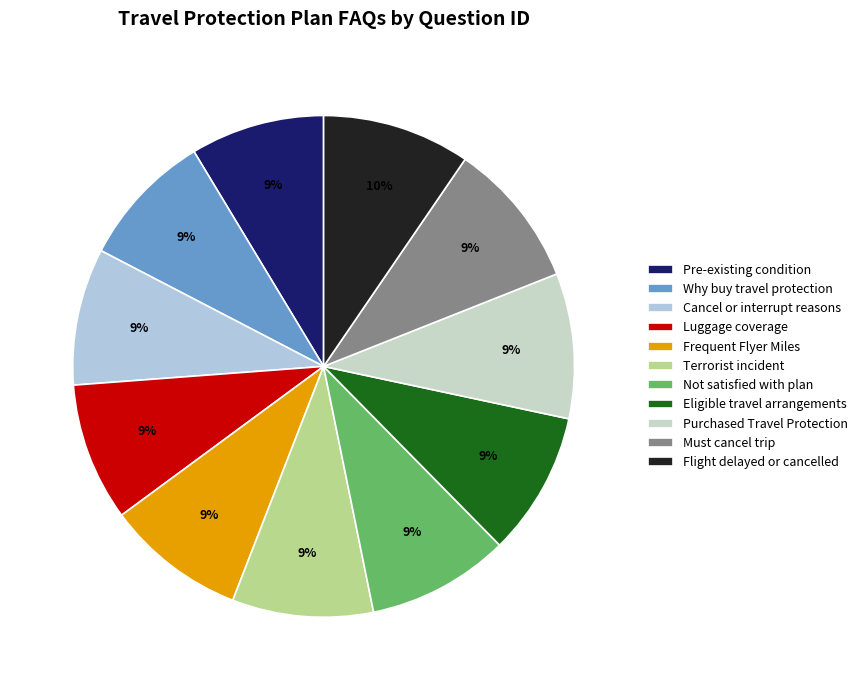

What is the smallest slice in the pie chart?

Pre-existing condition